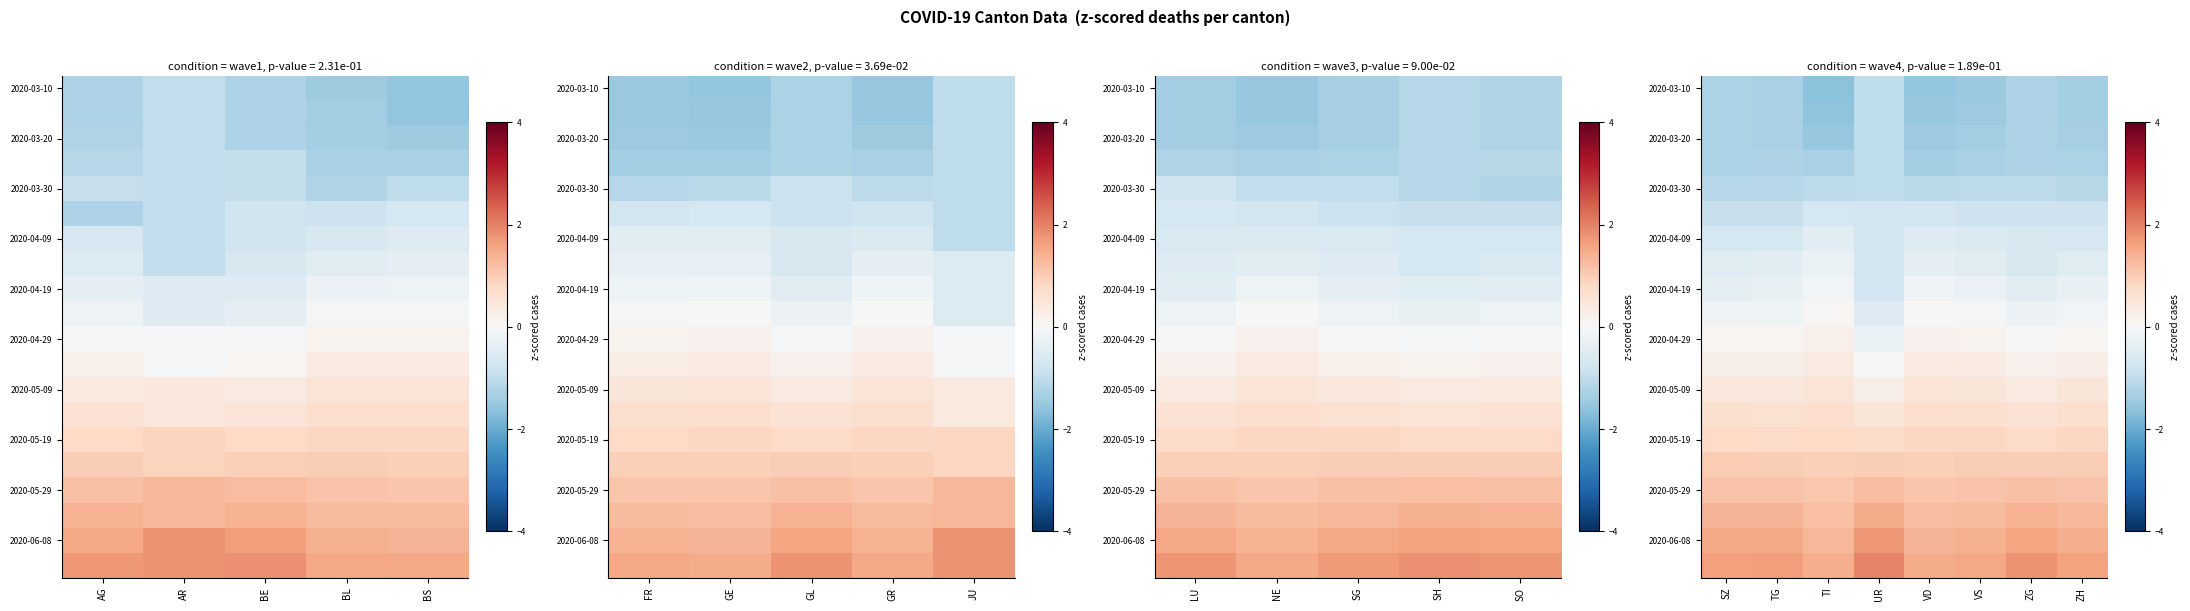

How many 2020-05-19 values are between 0 and 1?

8